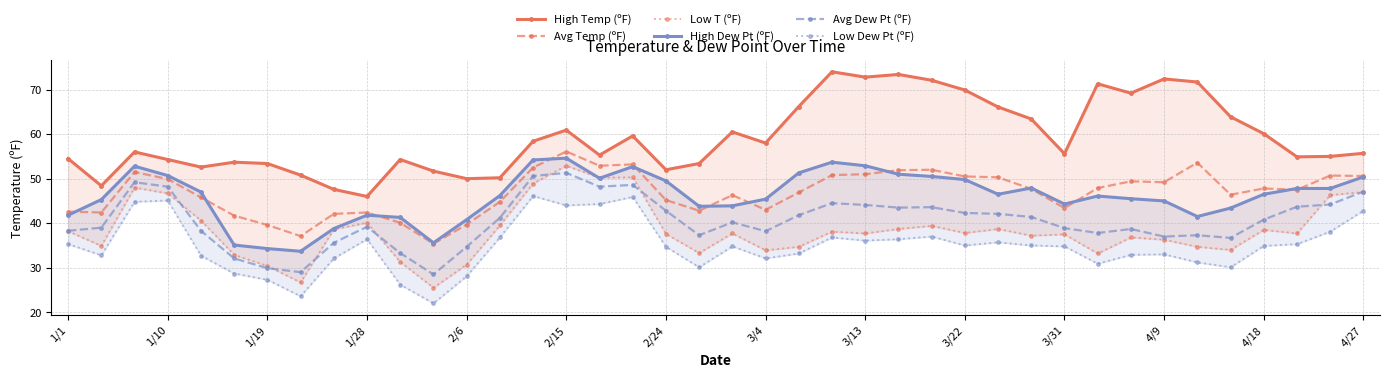

True or false: Low T (ºF) and High Temp (ºF) intersect in this chart.

False